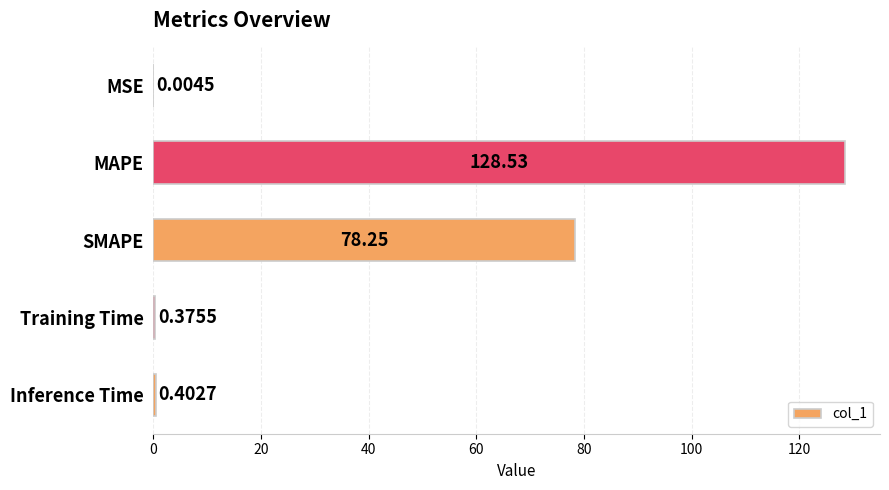

Approximately how many times larger is the value at SMAPE compared to MAPE?

0.6